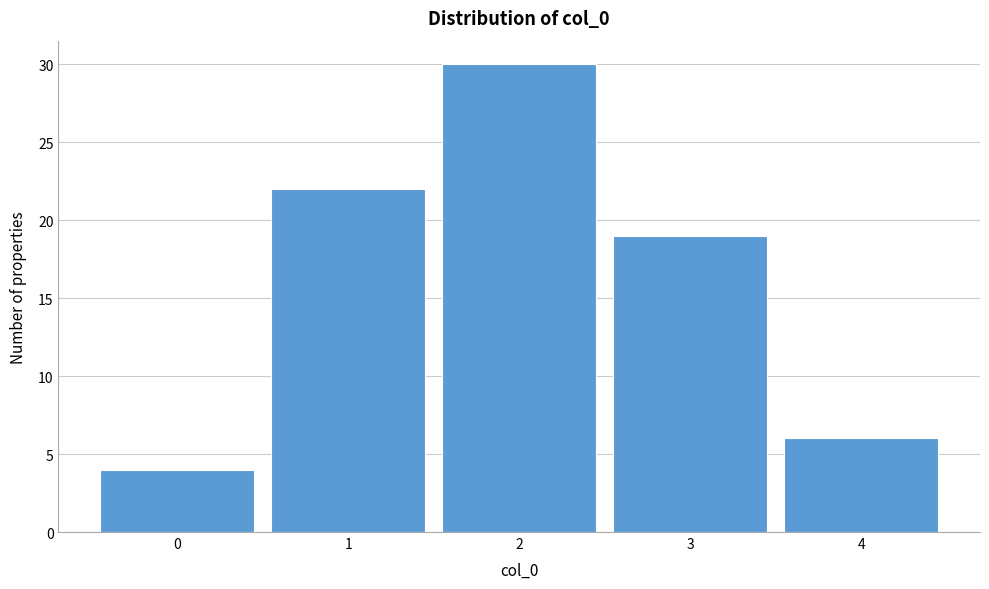

Reading left to right, list every bar in this chart as the range it spans on the x-axis followed by its height. The values are not printed on the chart, so give them approximately, as read against the axis.

-0.5 to 0.5: 4
0.5 to 1.5: 22
1.5 to 2.5: 30
2.5 to 3.5: 19
3.5 to 4.5: 6